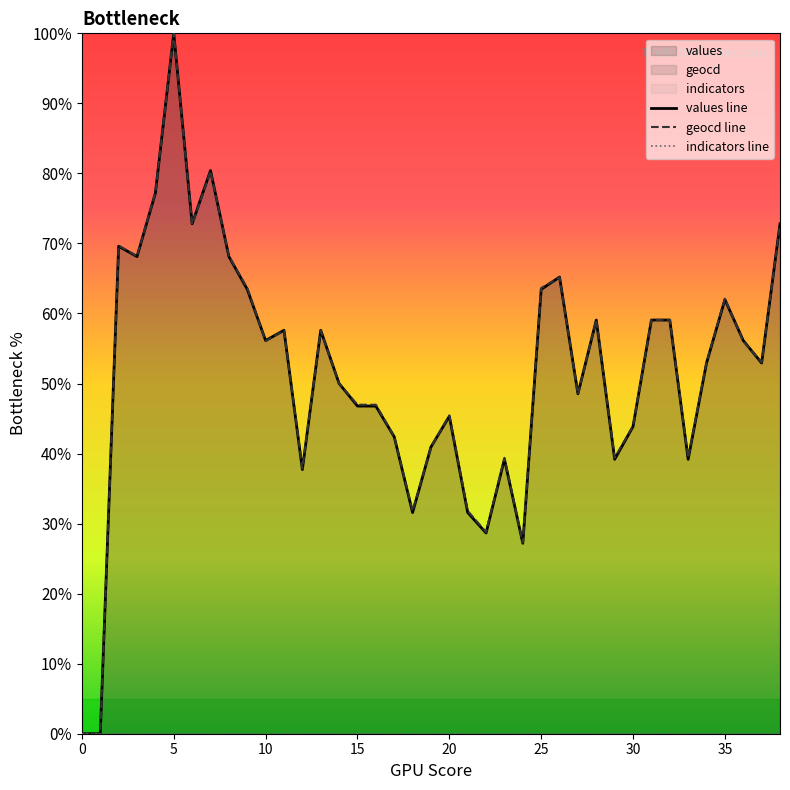

Rank the series by their maximum value, from highest to lowest.

values line, geocd line, indicators line